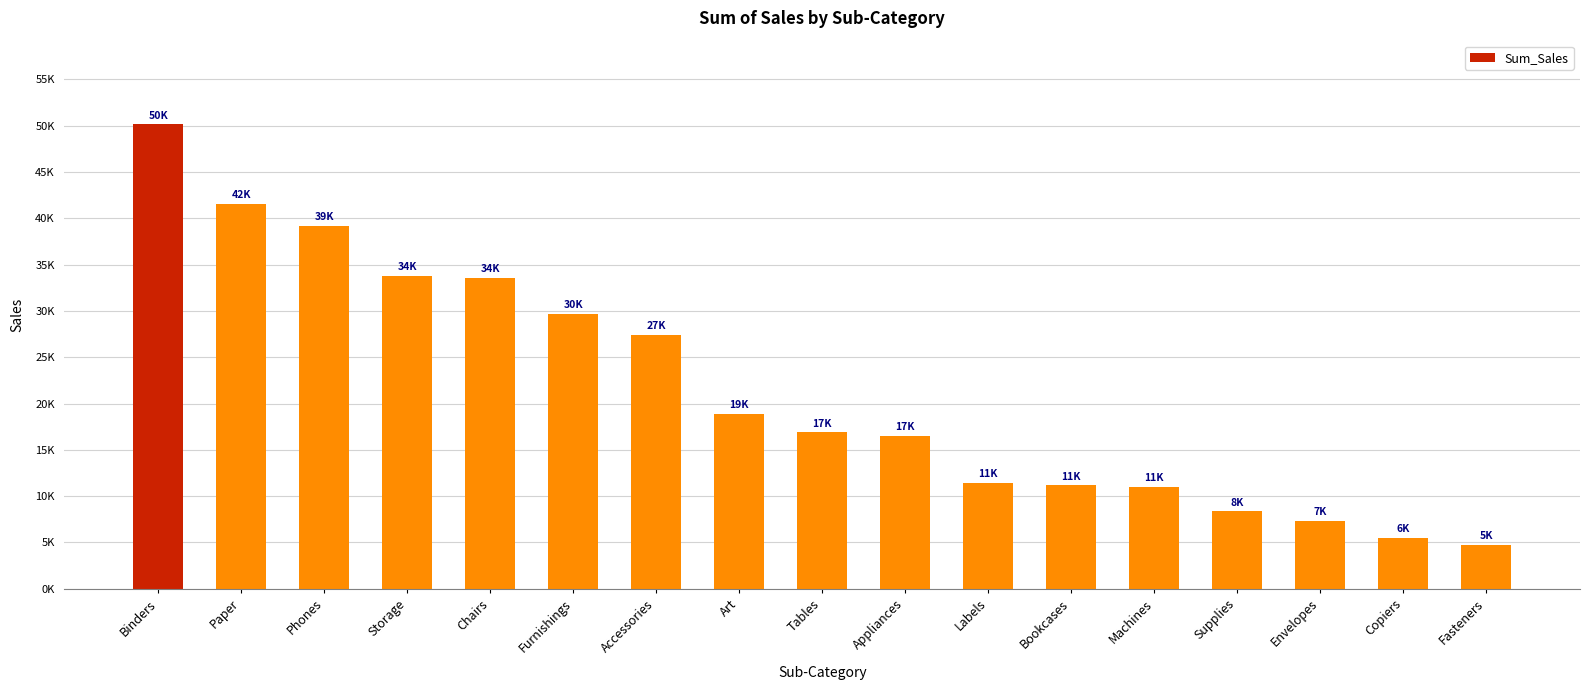

Approximately how many times larger is the value at Machines compared to Art?

0.6